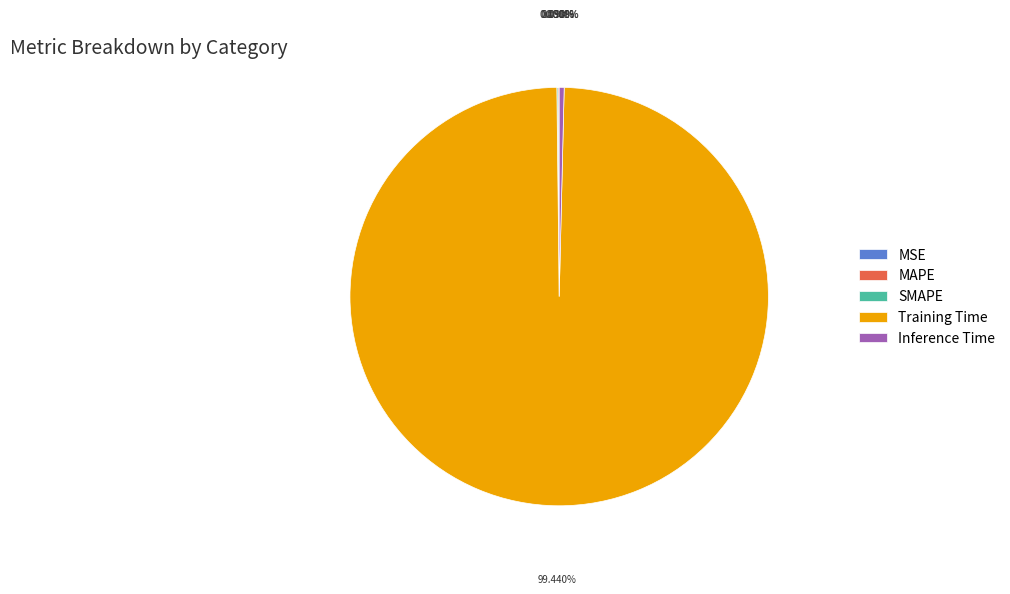

Which slice is the largest?

Training Time